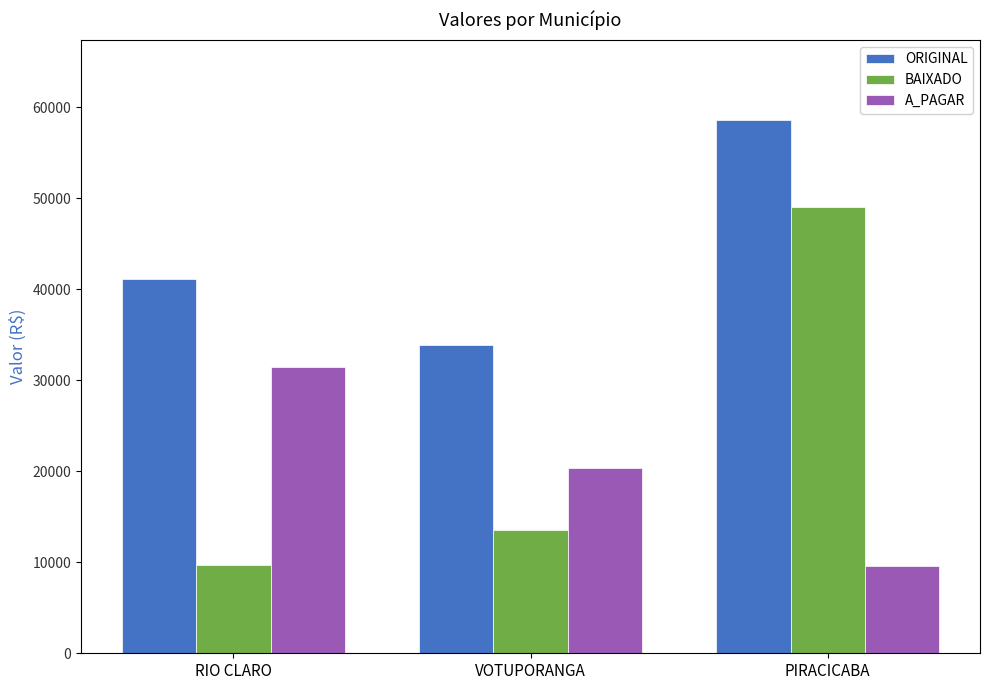

What is the label of the 1st bar from the left?

RIO CLARO